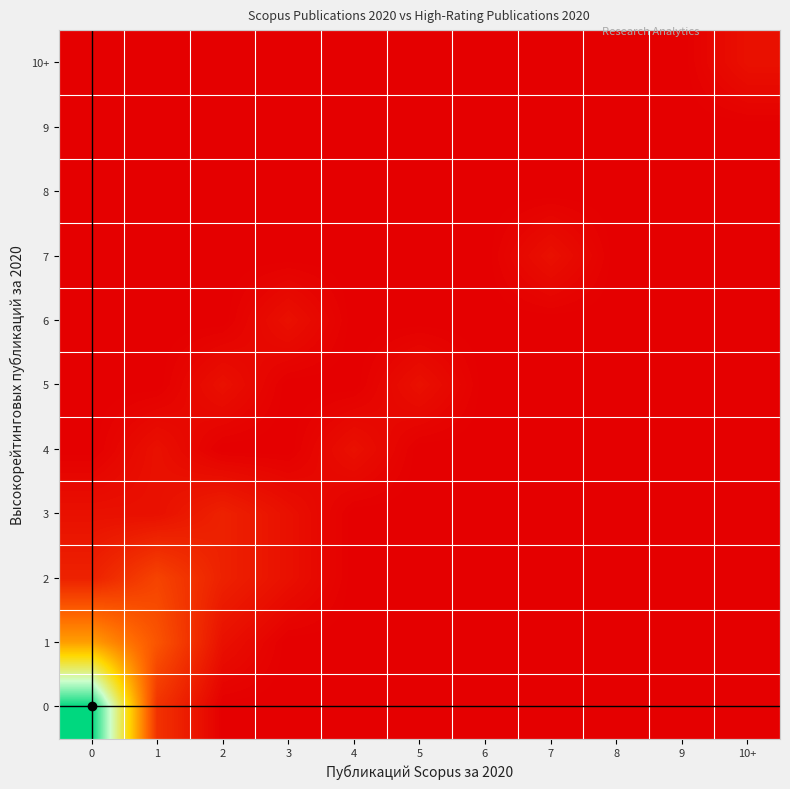

What is the spread (max minus min) of values at 2?

2